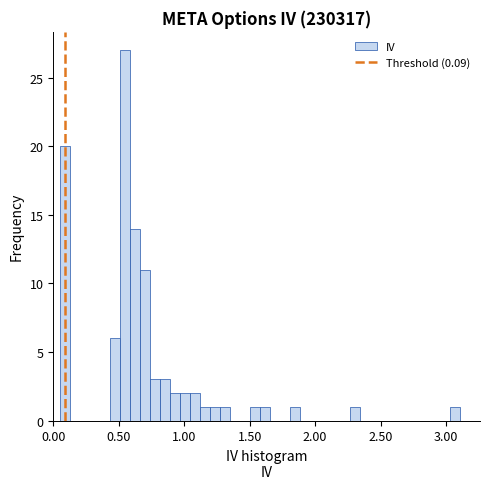

Read against the x-axis, roughly where is the centre of the tallest bar?

0.55